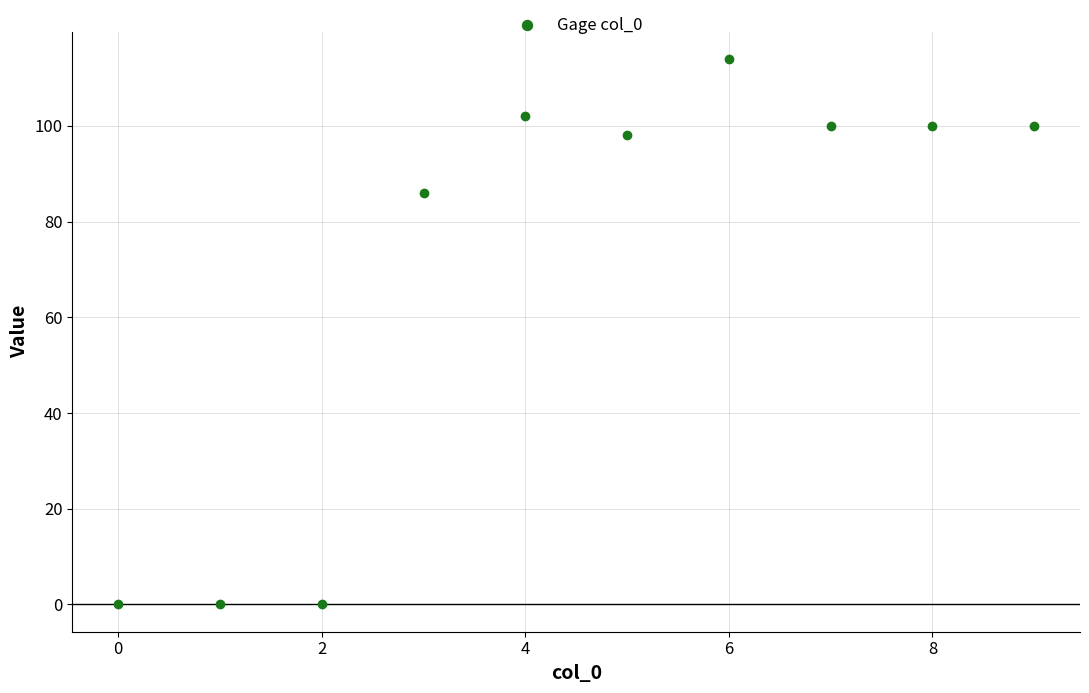

What is the average Y value?

70